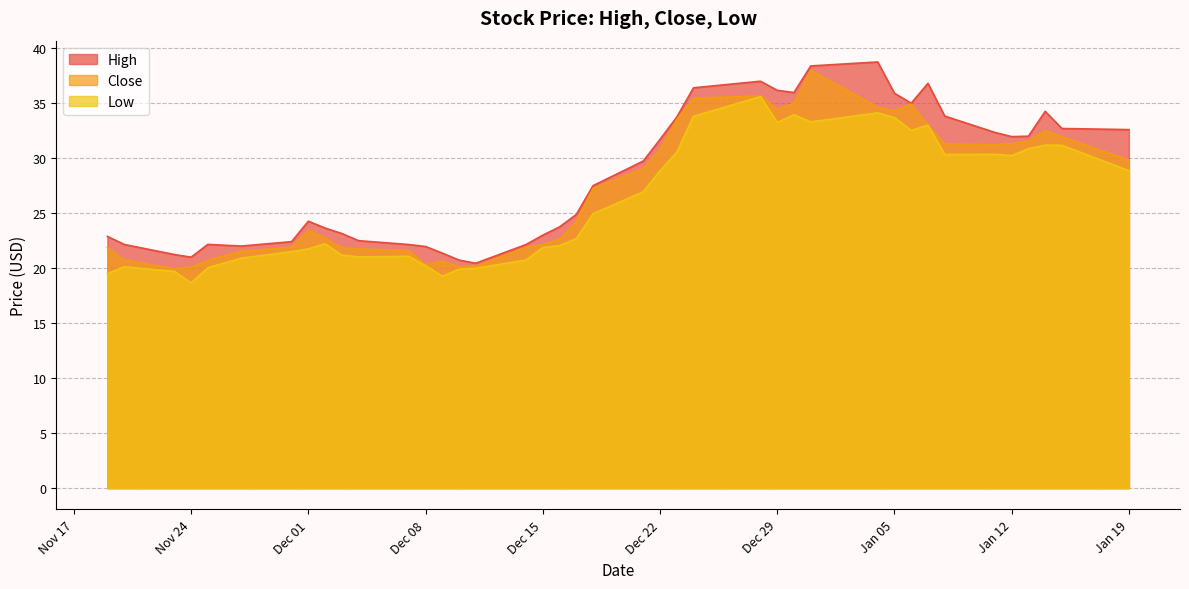

What value does the Close series have at 2021-01-11?

31.2